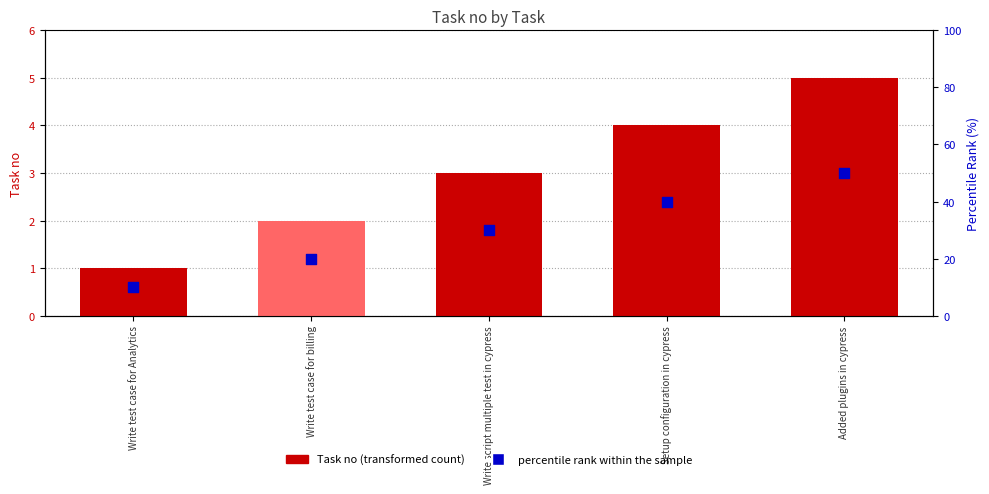

What are all the series names shown in the legend?

Task no, percentile rank within the sample